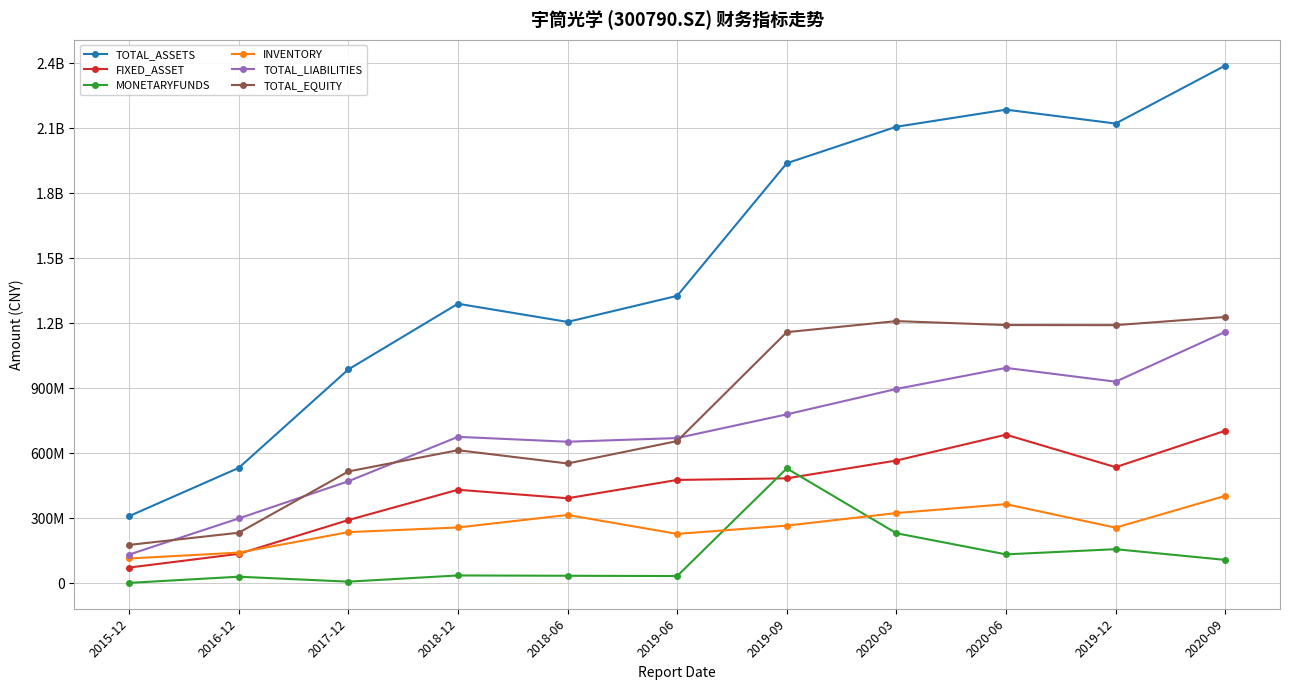

What is the difference between the second highest and minimum values in the TOTAL_ASSETS series?

1875857142.2